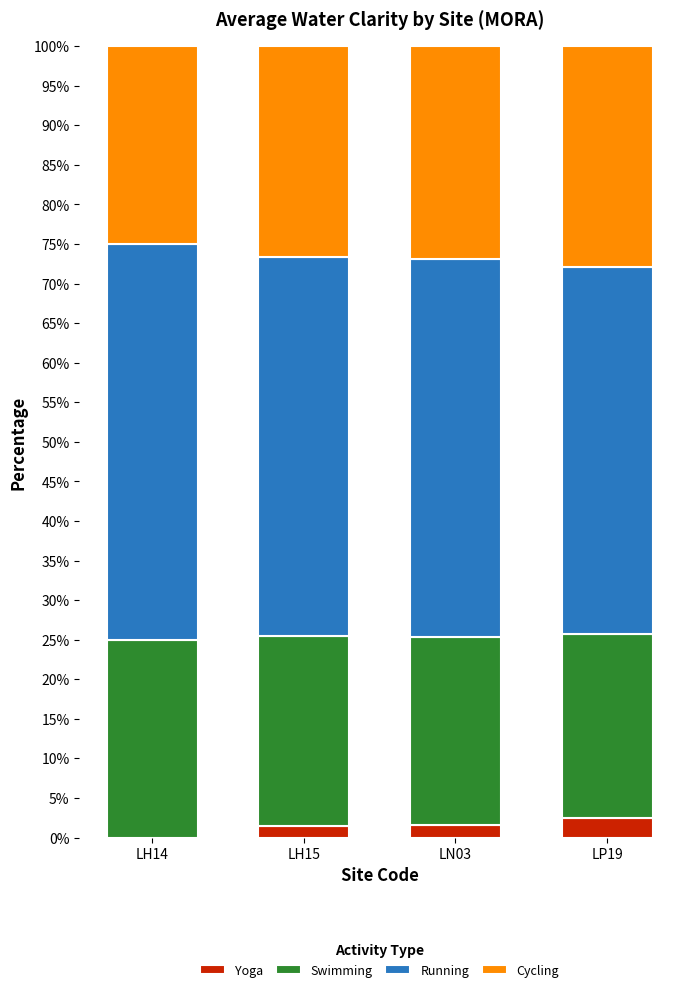

What is the approximate value of Swimming at LH14?

25.0